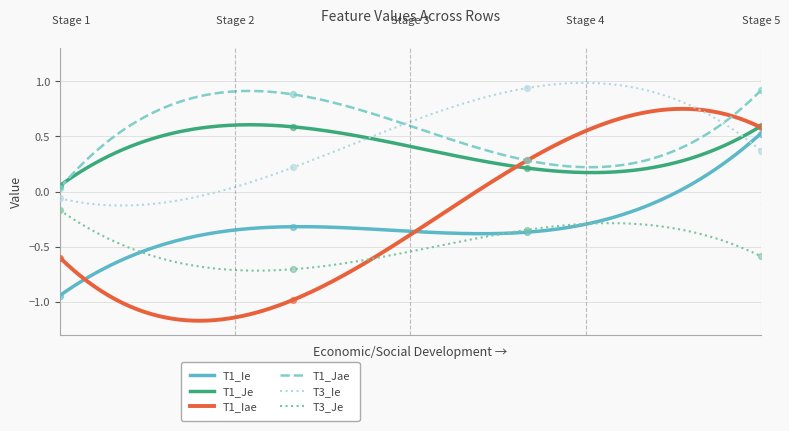

Is the value of T3_Je at 4 greater than the value of T3_Ie at 3?

No